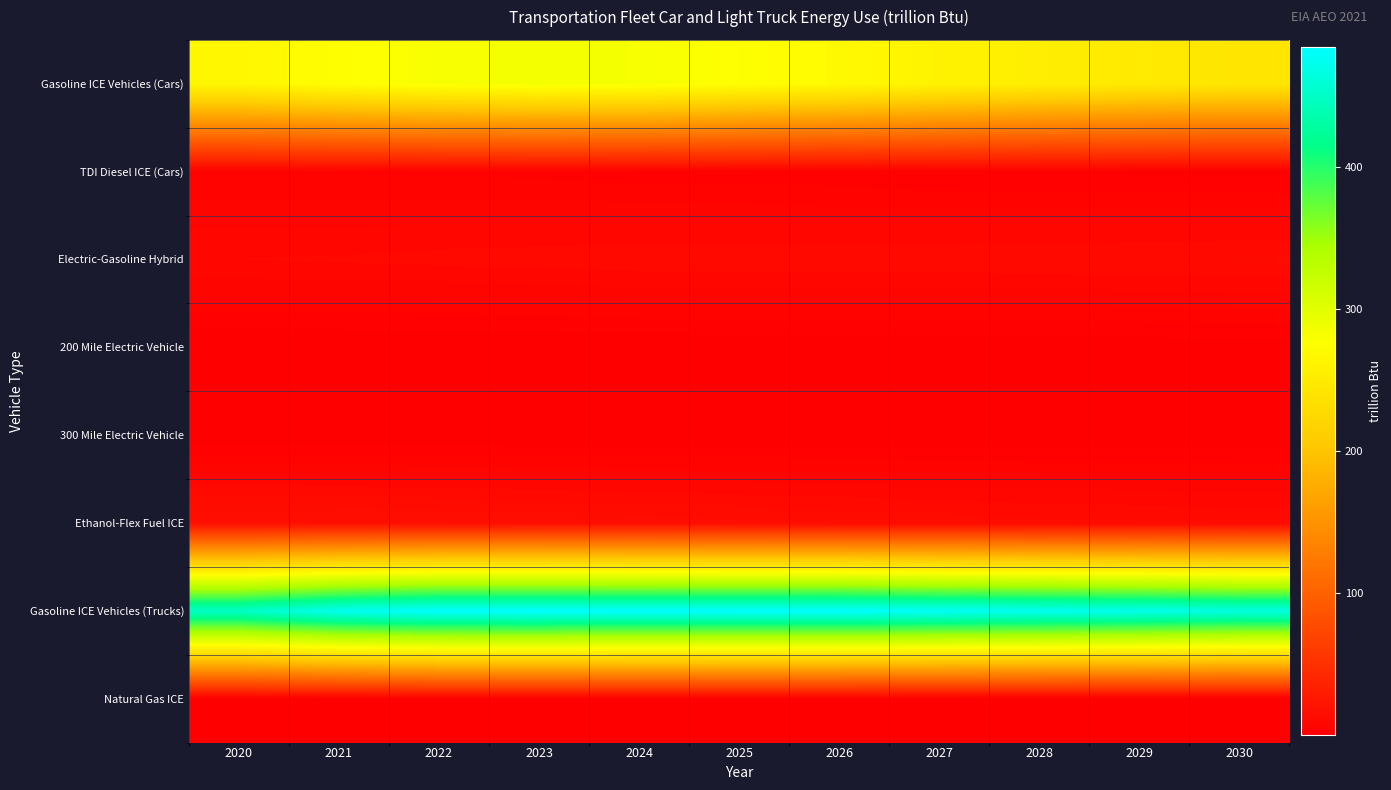

Reading left to right, extract all data points from this chart.

Gasoline ICE Vehicles (Cars): 2020=266.0	2021=275.5	2022=282.1	2023=285.5	2024=283.7	2025=276.3	2026=269.7	2027=260.6	2028=254.0	2029=248.4	2030=243.3
TDI Diesel ICE (Cars): 2020=4.0	2021=3.8	2022=3.6	2023=3.3	2024=3.0	2025=2.7	2026=2.4	2027=2.1	2028=1.8	2029=1.6	2030=1.3
Electric-Gasoline Hybrid: 2020=9.6	2021=9.9	2022=10.4	2023=10.7	2024=11.0	2025=11.1	2026=11.2	2027=11.3	2028=11.4	2029=11.6	2030=11.8
200 Mile Electric Vehicle: 2020=0.2	2021=0.2	2022=0.2	2023=0.3	2024=0.3	2025=0.4	2026=0.5	2027=0.6	2028=0.8	2029=1.0	2030=1.2
300 Mile Electric Vehicle: 2020=0.3	2021=0.2	2022=0.3	2023=0.3	2024=0.3	2025=0.4	2026=0.4	2027=0.5	2028=0.6	2029=0.6	2030=0.7
Ethanol-Flex Fuel ICE: 2020=16.8	2021=16.4	2022=15.8	2023=15.3	2024=14.7	2025=14.1	2026=13.5	2027=12.8	2028=12.2	2029=11.8	2030=11.4
Gasoline ICE Vehicles (Trucks): 2020=451.3	2021=474.3	2022=484.2	2023=484.4	2024=484.0	2025=484.2	2026=484.2	2027=478.9	2028=475.5	2029=472.2	2030=466.6
Natural Gas ICE: 2020=0.6	2021=0.5	2022=0.5	2023=0.4	2024=0.4	2025=0.4	2026=0.3	2027=0.3	2028=0.3	2029=0.3	2030=0.2